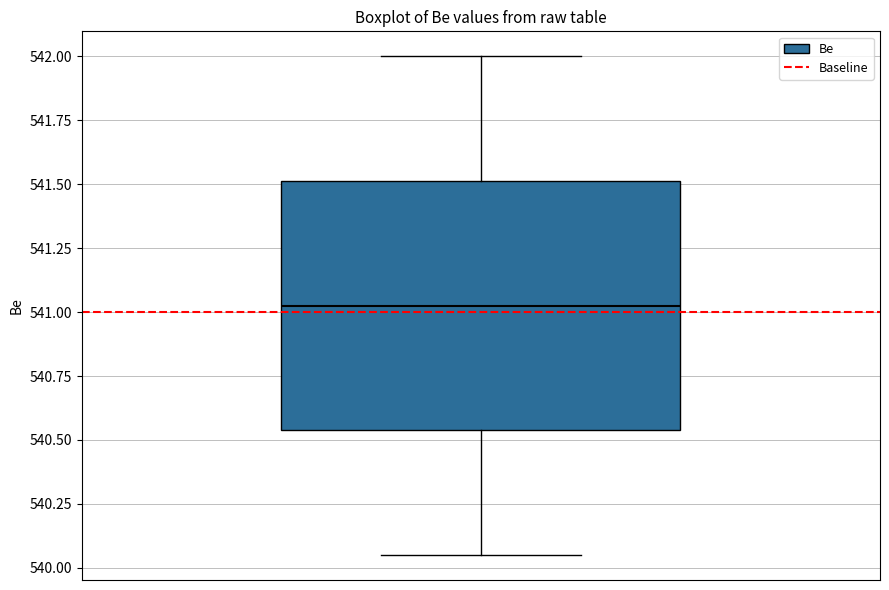

Transcribe this box plot: give where the median line is, the range the box spans, and where the two whiskers end, as read against the y-axis. The values are not printed on the chart, so give them approximately, as read against the axis.

median 541.05, box 540.55 to 541.50, whiskers 540.05 to 542.00